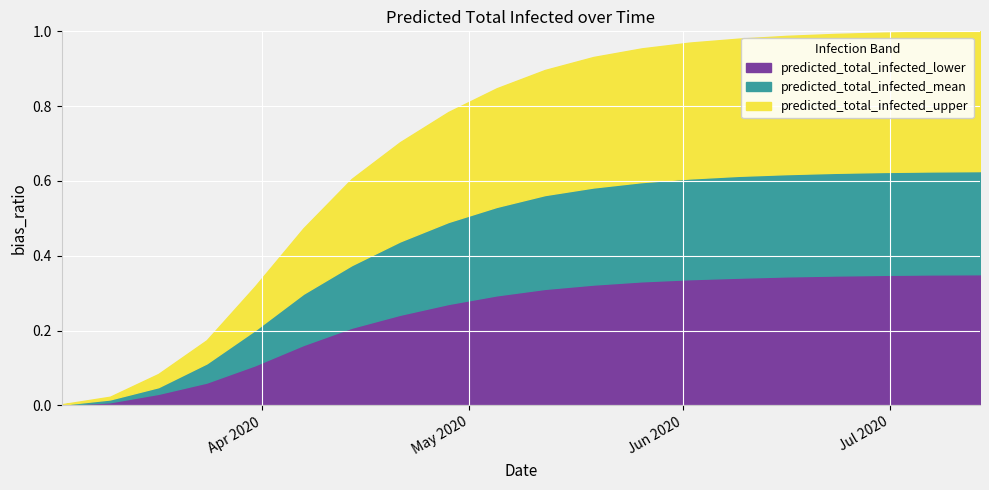

Reading right to left, what are all the values shown in this chart?

predicted_total_infected_lower: 19=6080	18=6070	17=6050	16=6020	15=5980	14=5920	13=5850	12=5750	11=5600	10=5400	9=5100	8=4700	7=4200	6=3600	5=2798	4=1859	3=1056	2=533	1=144	0=18
predicted_total_infected_mean: 19=10860	18=10845	17=10820	16=10780	15=10720	14=10640	13=10520	12=10350	11=10100	10=9750	9=9200	8=8500	7=7600	6=6500	5=5173	4=3489	3=1945	2=842	1=274	0=34
predicted_total_infected_upper: 19=17340	18=17320	17=17280	16=17220	15=17130	14=17000	13=16820	12=16550	11=16150	10=15550	9=14700	8=13600	7=12200	6=10500	5=8207	4=5518	3=3019	2=1455	1=400	0=50